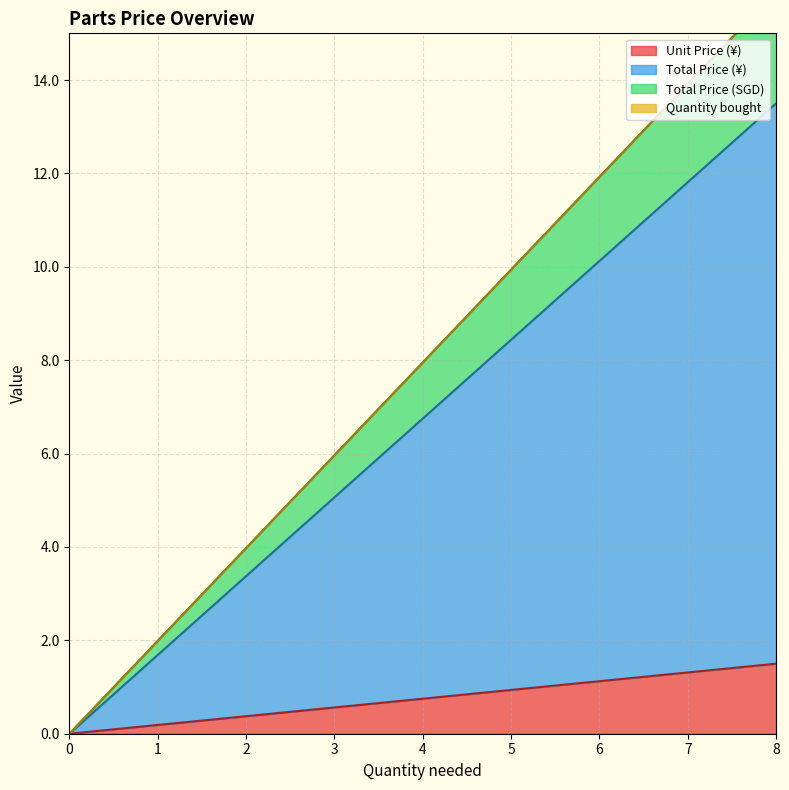

What is the maximum value for Total Price (¥)?

13.5